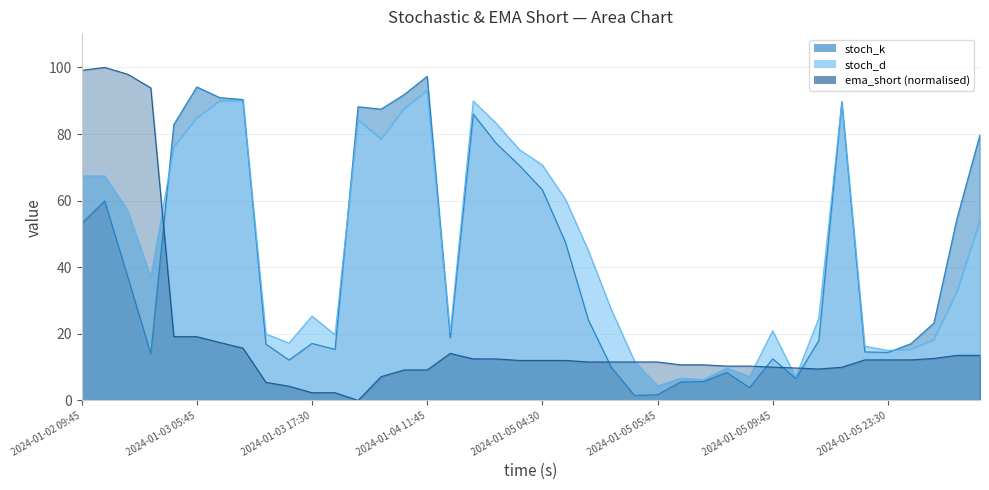

What is the value of the stoch_d point at the 25th from the left?

11.8